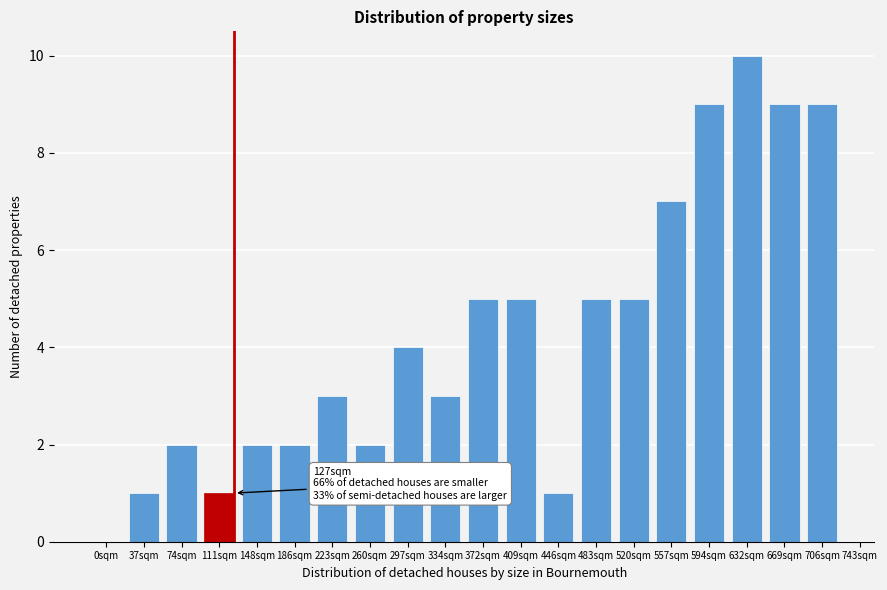

Reading left to right, transcribe all the data shown in this chart.

0sqm=0	37sqm=1	74sqm=2	111sqm=1	148sqm=2	186sqm=2	223sqm=3	260sqm=2	297sqm=4	334sqm=3	372sqm=5	409sqm=5	446sqm=1	483sqm=5	520sqm=5	557sqm=7	594sqm=9	632sqm=10	669sqm=9	706sqm=9